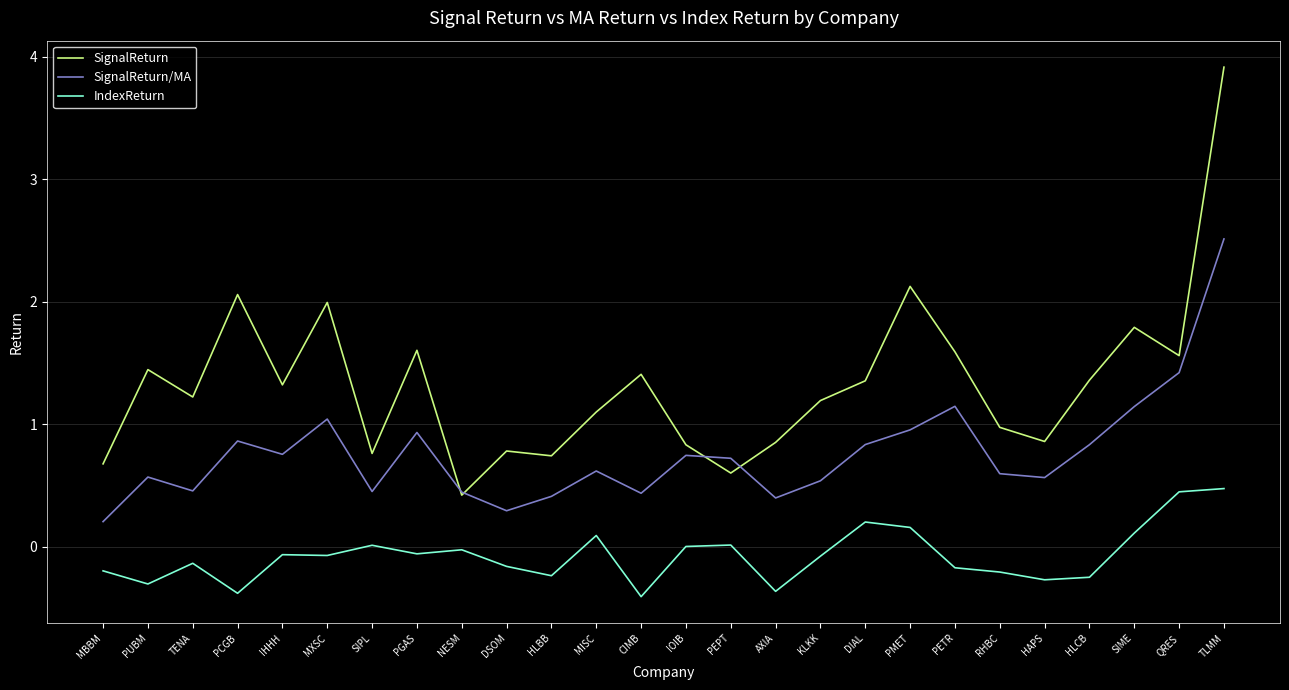

True or false: SignalReturn has a value of 1.2 at HAPS.

False